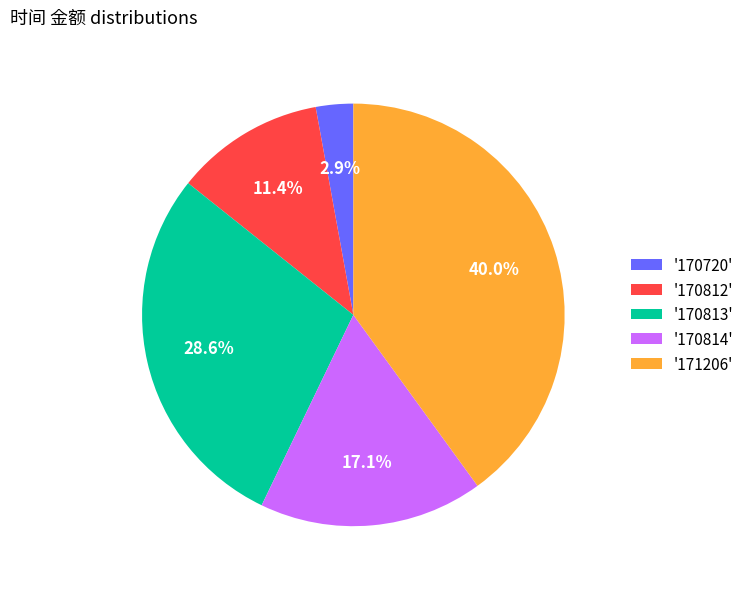

Approximately how many times larger is the value at '170720' compared to '170812'?

0.3